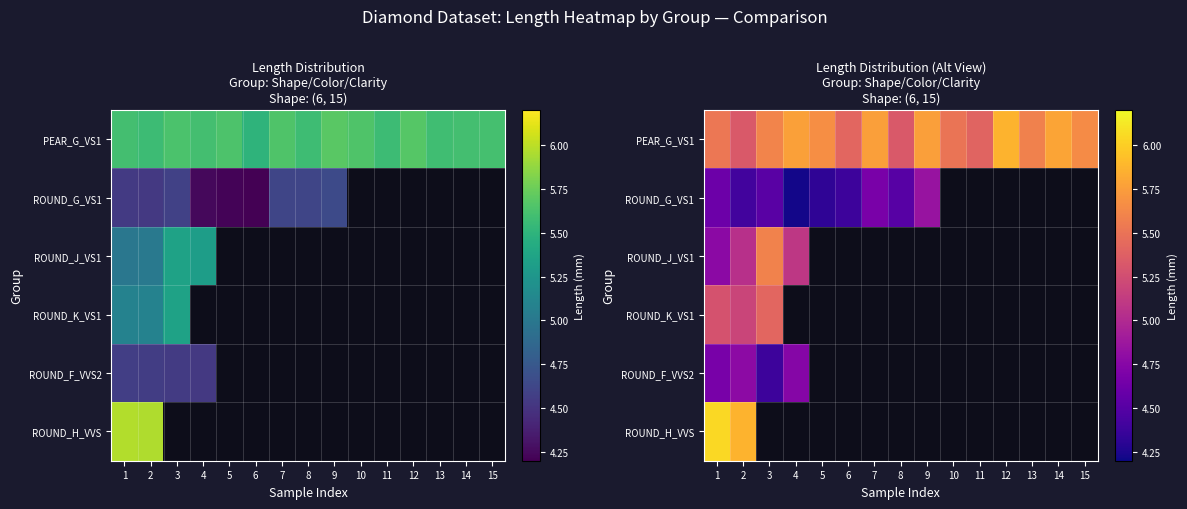

What is the minimum value shown in the chart?

4.2